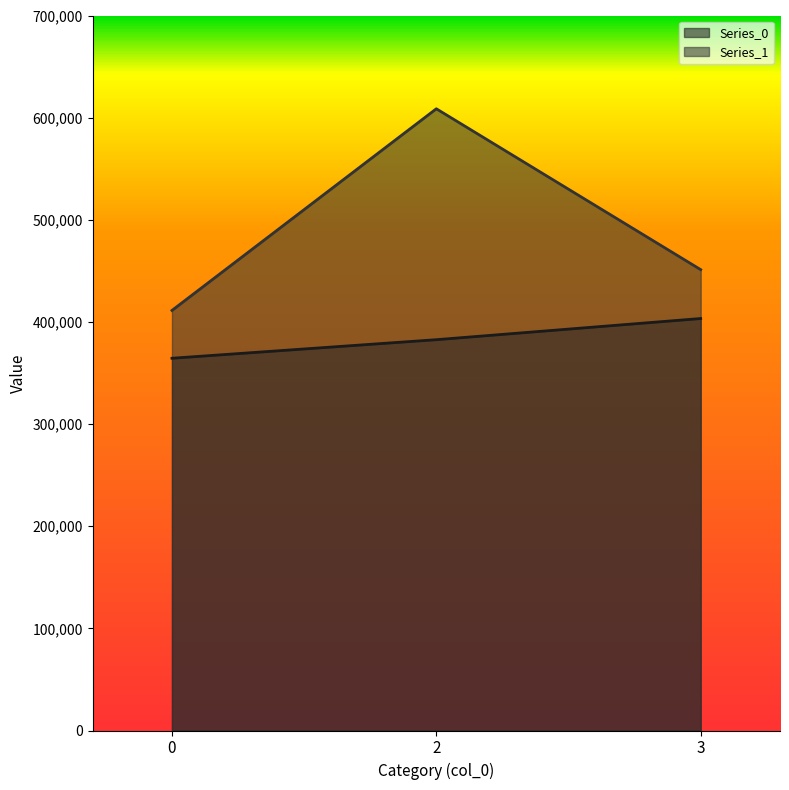

Is it true that Series_0 equals 364442 at 0?

True